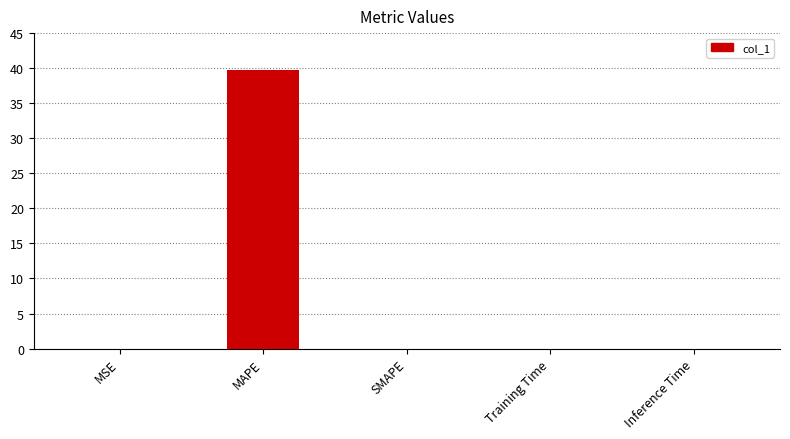

What is the greatest value displayed?

39.7